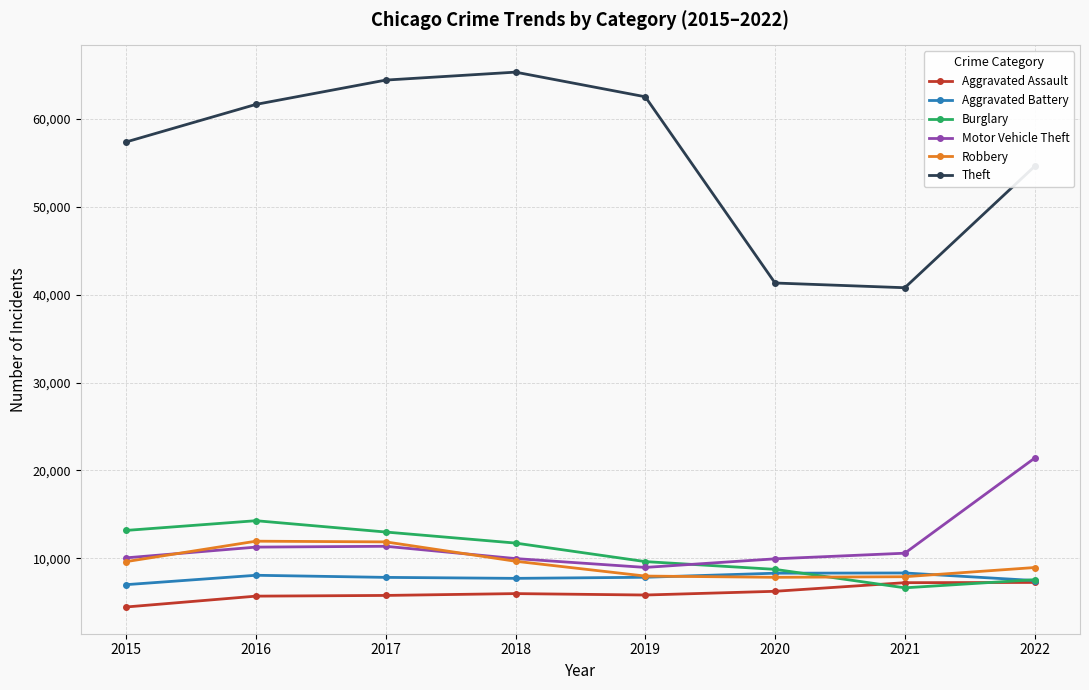

At how many categories does at least one series exceed 52071?

6